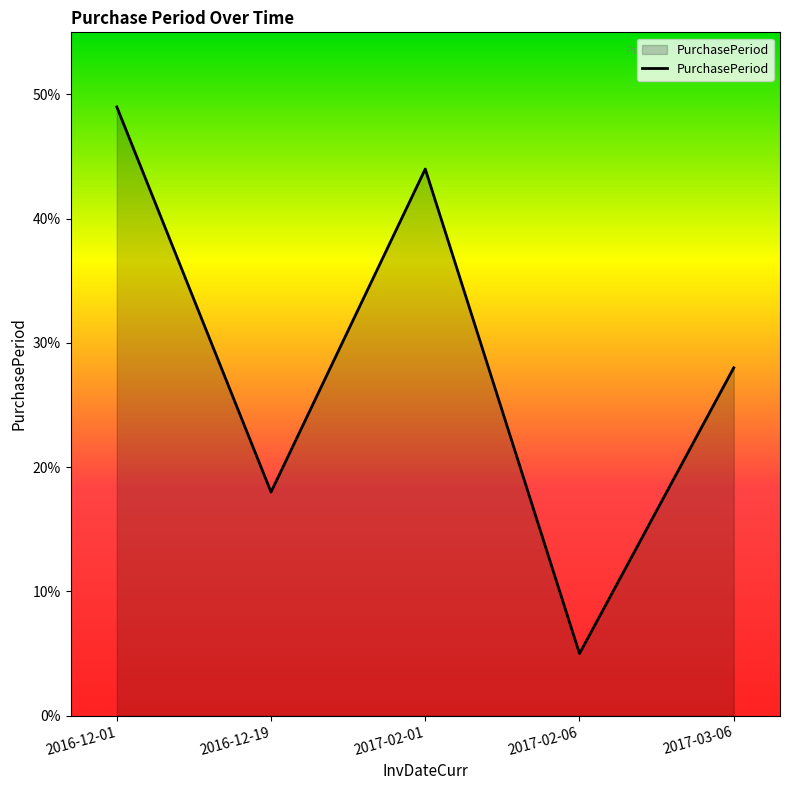

Reading left to right, list all the values displayed in this chart.

2016-12-01=49	2016-12-19=18	2017-02-01=44	2017-02-06=5	2017-03-06=28